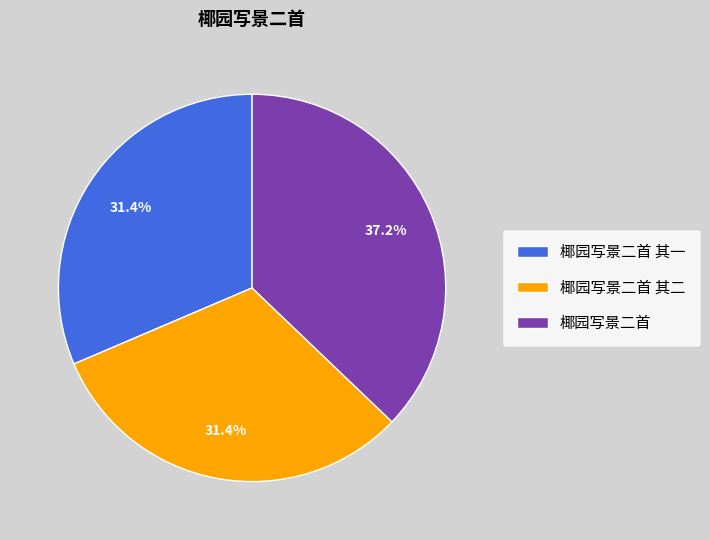

To the nearest percent, what is the difference between the 椰园写景二首 and 椰园写景二首 其二 slice percentages?

6%